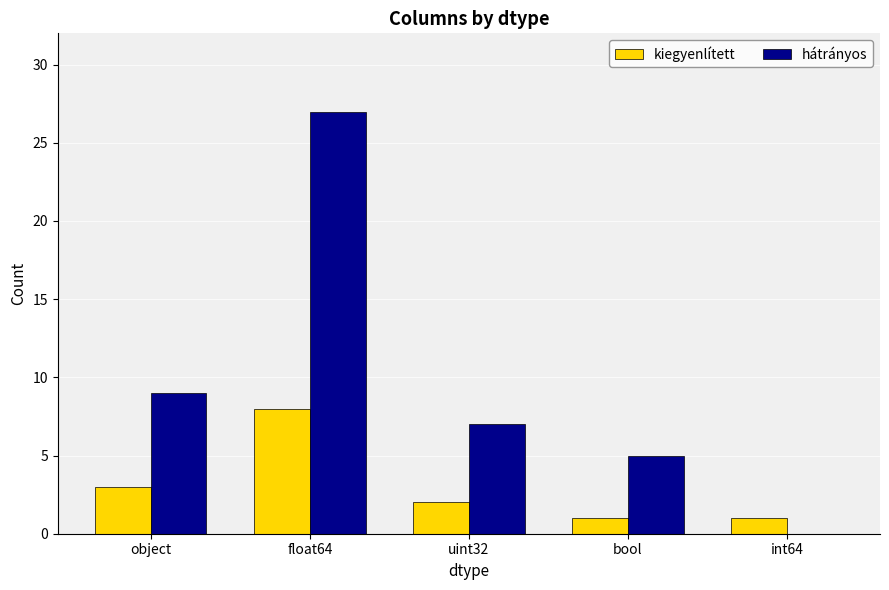

Where is kiegyenlített nearest to the value 4?

object